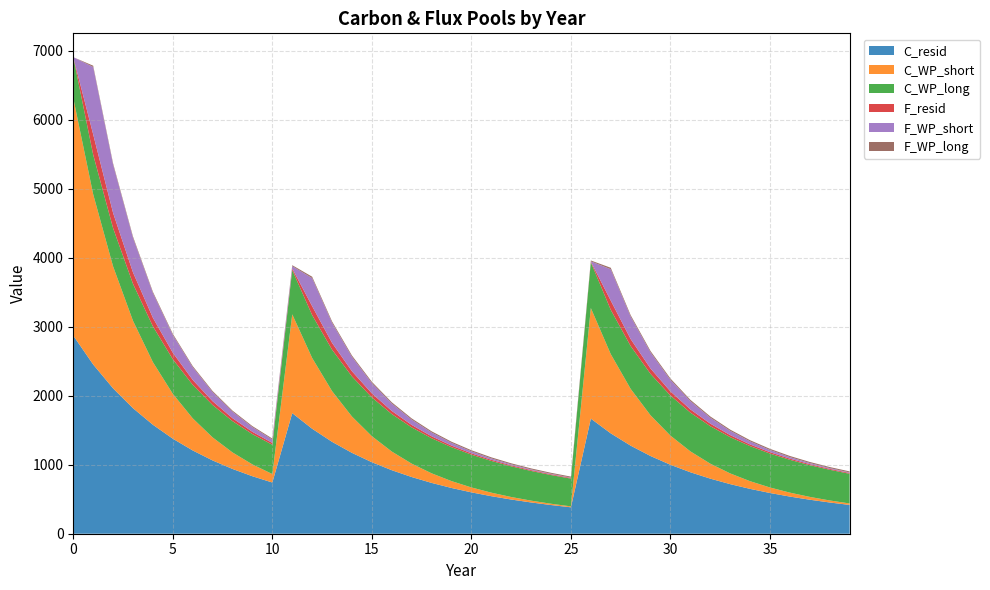

Reading left to right, list all the values displayed in this chart.

C_resid: 2871.8	2453.0	2107.1	1819.7	1579.4	1377.5	1207.0	1062.2	938.8	833.1	742.3	1748.0	1521.7	1332.0	1172.0	1036.4	920.8	821.9	736.8	663.3	599.6	544.1	495.7	453.2	415.9	382.9	1668.2	1454.9	1276.5	1126.3	999.2	891.0	798.4	718.8	650.0	590.3	538.3	492.8	452.8	417.5
C_WP_short: 3443.7	2467.5	1768.1	1266.9	907.7	650.4	466.1	333.9	239.3	171.5	122.9	1432.2	1026.2	735.3	526.9	377.5	270.5	193.8	138.9	99.5	71.3	51.1	36.6	26.2	18.8	13.5	1603.4	1148.9	823.2	589.8	422.6	302.8	217.0	155.5	111.4	79.8	57.2	41.0	29.4	21.0
C_WP_long: 592.5	573.0	554.3	536.1	518.5	501.5	485.1	469.2	453.8	438.9	424.5	641.9	620.8	600.5	580.8	561.8	543.3	525.5	508.3	491.6	475.5	459.9	444.8	430.3	416.2	402.5	663.5	641.8	620.7	600.4	580.7	561.6	543.2	525.4	508.2	491.5	475.4	459.8	444.8	430.2
F_resid: 0.0	295.2	220.5	165.3	124.4	94.1	71.7	55.0	42.7	33.5	26.6	21.5	129.7	98.5	75.3	58.1	45.3	35.8	28.7	23.3	19.3	16.3	14.0	12.2	10.9	9.8	9.0	133.6	101.5	77.8	60.1	47.0	37.2	29.9	24.5	20.3	17.2	14.8	13.0	11.6
F_WP_short: 0.0	976.2	699.5	501.2	359.1	257.3	184.4	132.1	94.7	67.8	48.6	34.8	406.0	290.9	208.4	149.4	107.0	76.7	54.9	39.4	28.2	20.2	14.5	10.4	7.4	5.3	3.8	454.5	325.7	233.3	167.2	119.8	85.8	61.5	44.1	31.6	22.6	16.2	11.6	8.3
F_WP_long: 0.0	19.4	18.8	18.2	17.6	17.0	16.4	15.9	15.4	14.9	14.4	13.9	21.0	20.4	19.7	19.0	18.4	17.8	17.2	16.7	16.1	15.6	15.1	14.6	14.1	13.6	13.2	21.8	21.0	20.3	19.7	19.0	18.4	17.8	17.2	16.7	16.1	15.6	15.1	14.6